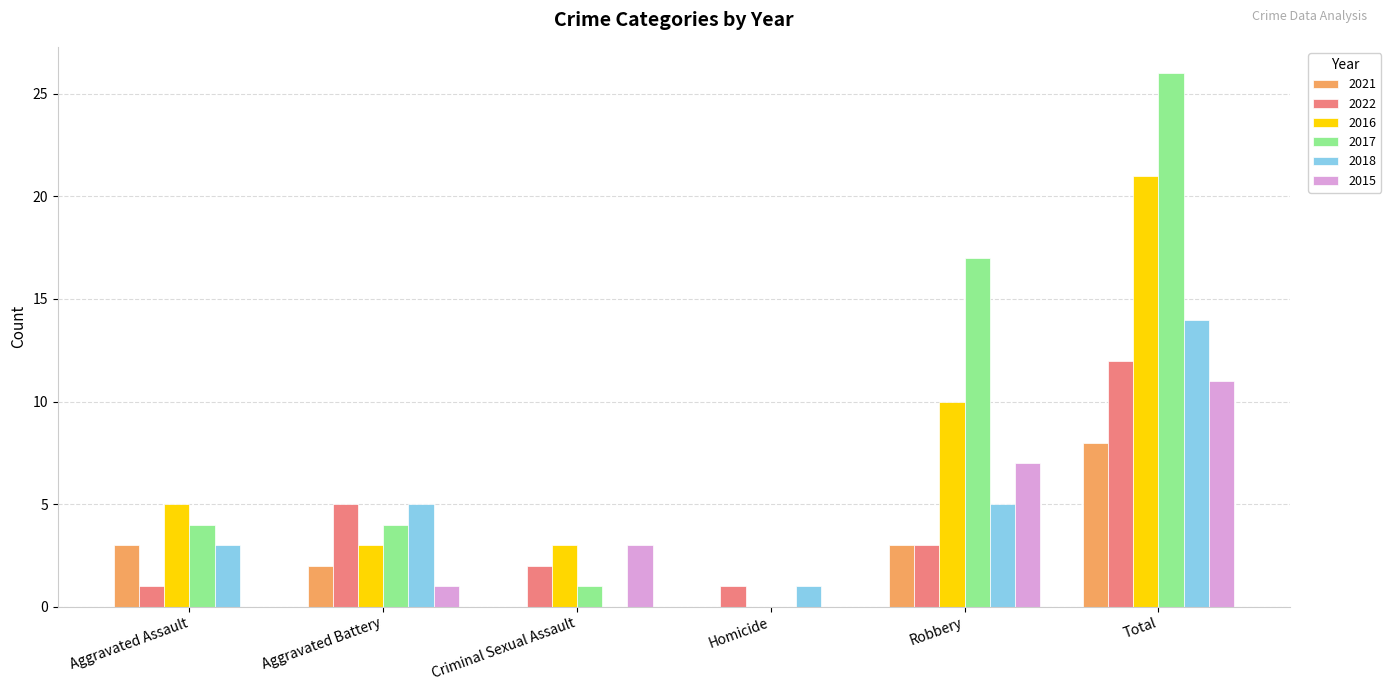

The value of 2018 at Aggravated Battery is 3. True or false?

False